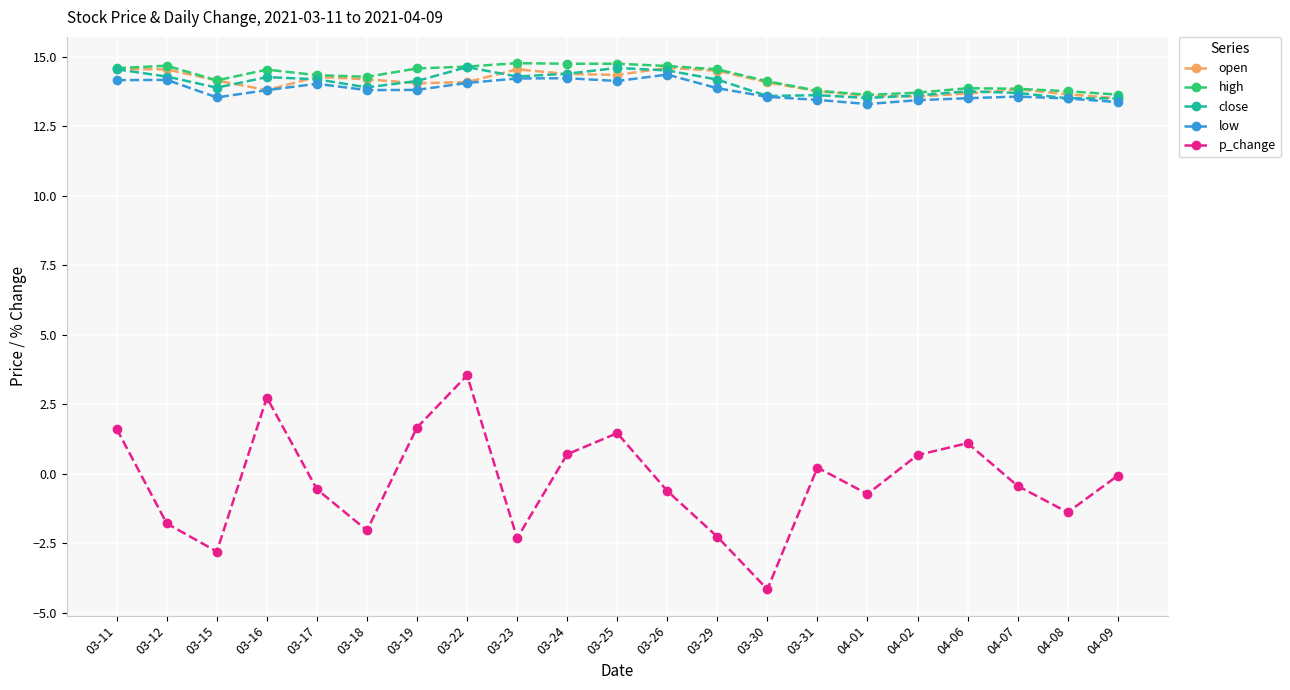

Is the value of low at 04-06 greater than the value of p_change at 04-08?

Yes